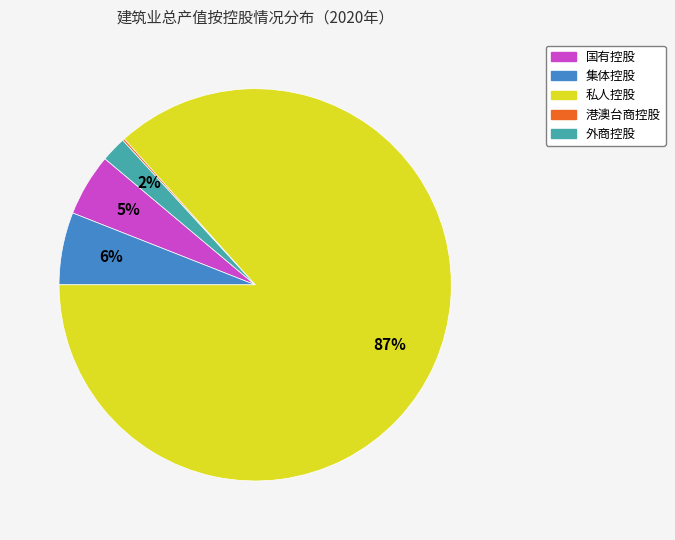

To the nearest percent, what portion does 国有控股 represent?

5%